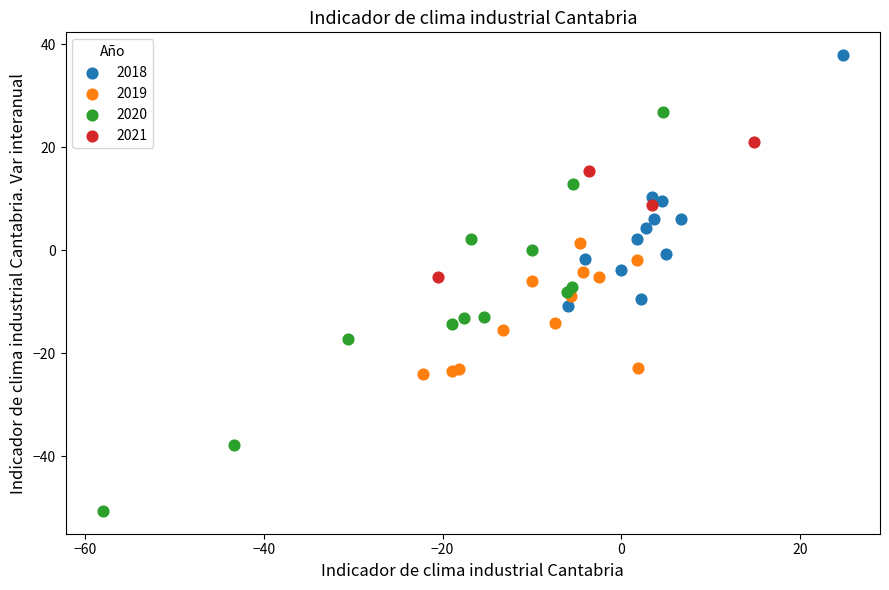

Which series has the widest spread of Y values?

2020